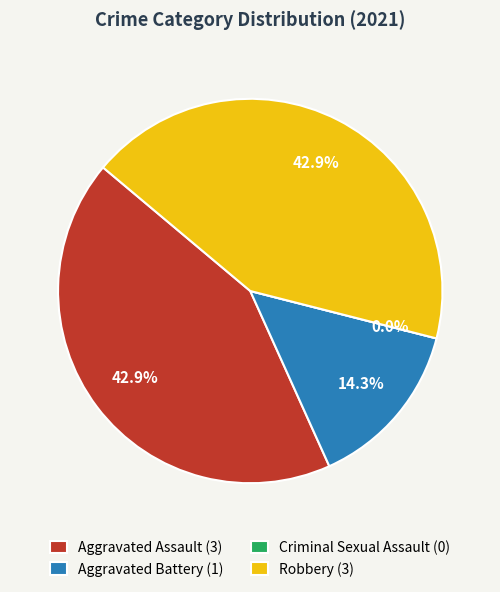

The Criminal Sexual Assault slice represents 10% of the pie. True or false?

False